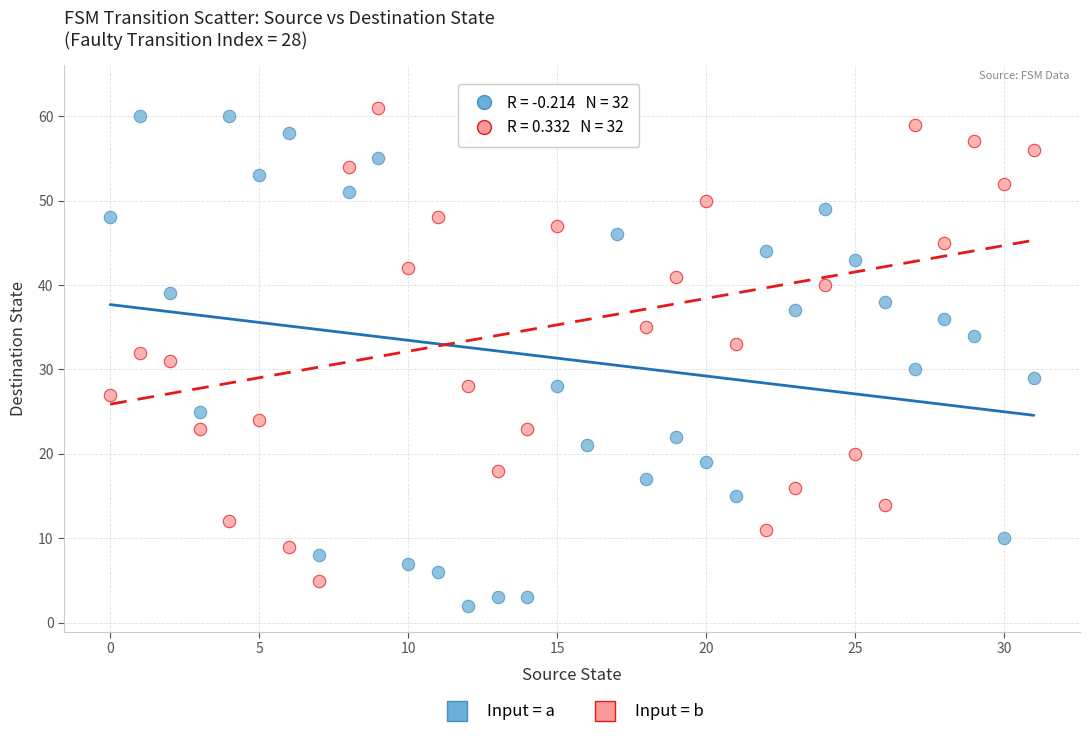

Across all data points, what is the range of Y values (max minus min)?

61